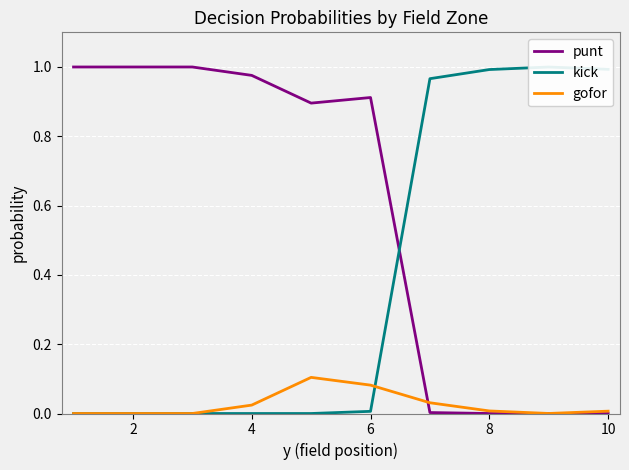

Reading left to right, list all the values displayed in this chart.

punt: 1.0	1.0	1.0	1.0	0.9	0.9	0.0	0.0	0.0	0.0
kick: 0.0	0.0	0.0	0.0	0.0	0.0	1.0	1.0	1.0	1.0
gofor: 0.0	0.0	0.0	0.0	0.1	0.1	0.0	0.0	0.0	0.0